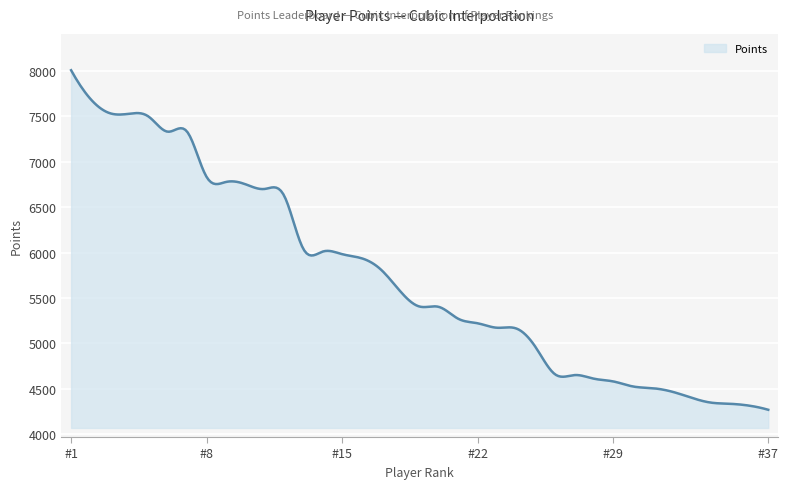

What is the maximum value shown in the chart?

8007.0